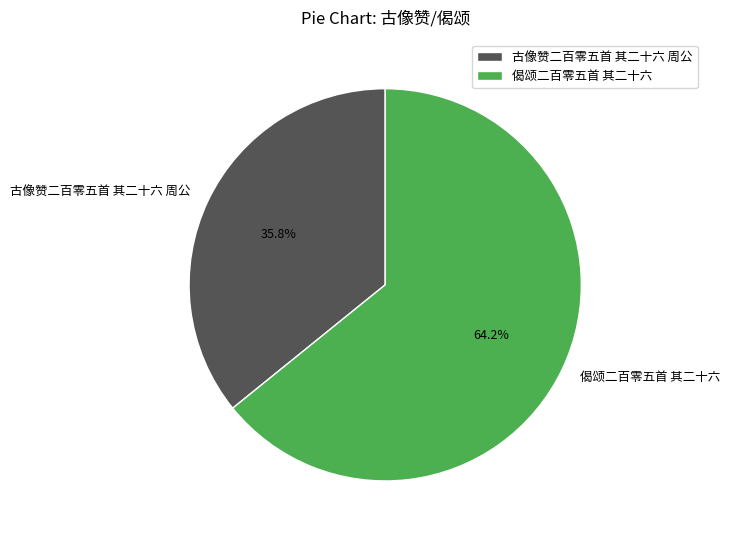

How many slices are in this pie chart?

2